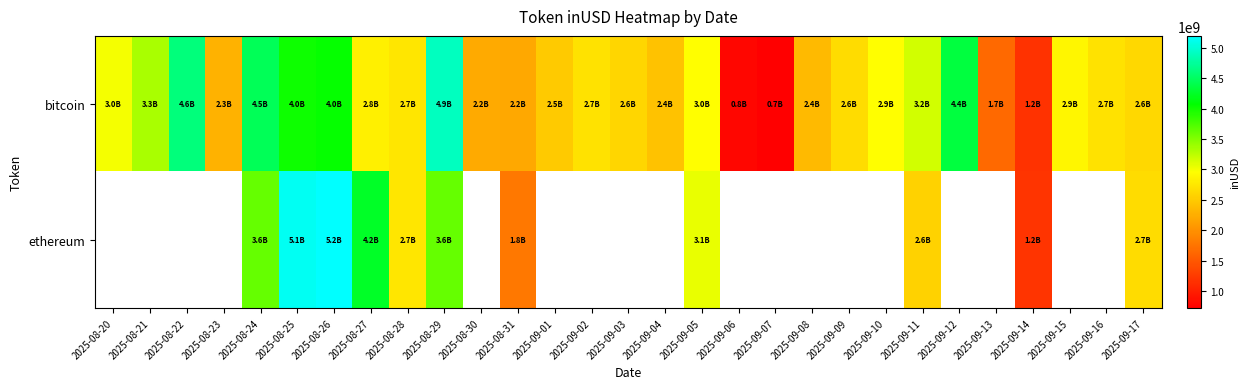

Between 2025-09-07 and 2025-09-02, which is larger?

2025-09-02